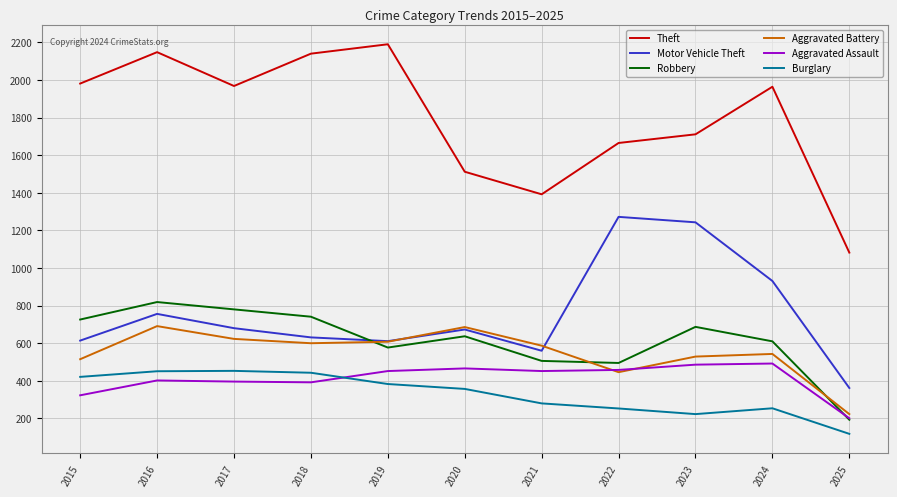

True or false: Aggravated Battery and Burglary intersect in this chart.

False